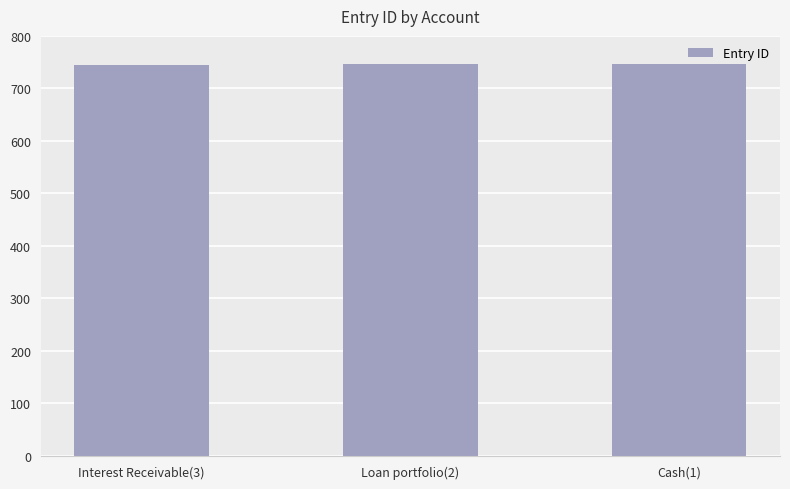

What is the label of the 3rd bar from the right?

Interest Receivable(3)